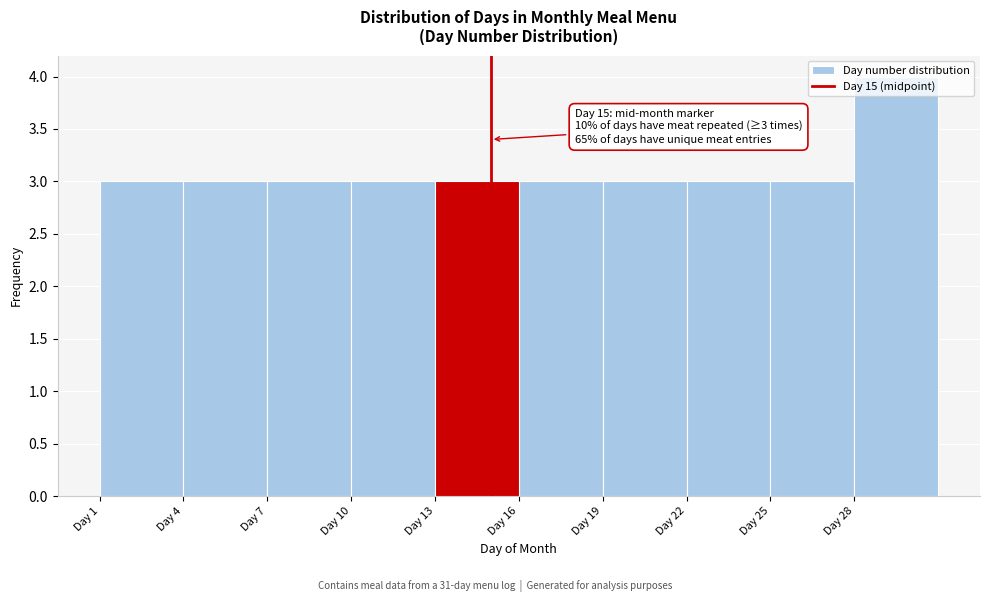

Over which range of the x-axis is the bar tallest?

28 to 31